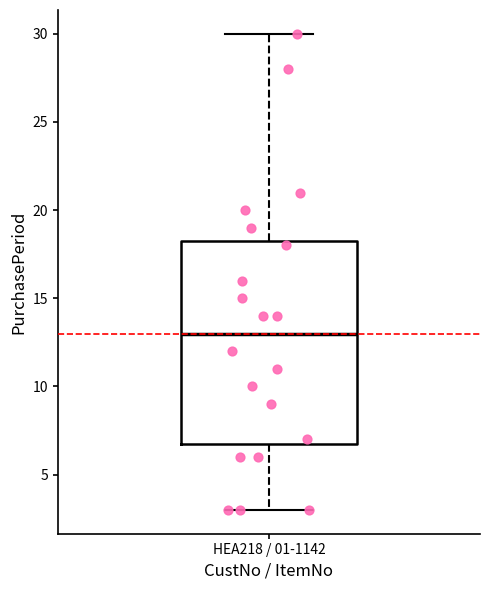

Transcribe this box plot: give where the median line is, the range the box spans, and where the two whiskers end, as read against the y-axis. The values are not printed on the chart, so give them approximately, as read against the axis.

median 13.0, box 7.0 to 18.5, whiskers 3.0 to 30.0